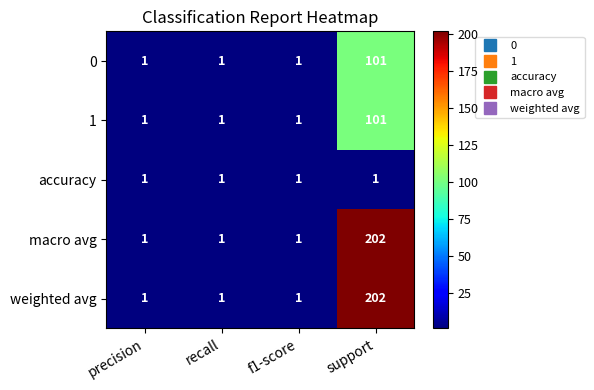

True or false: macro avg has a value of 1 at recall.

True